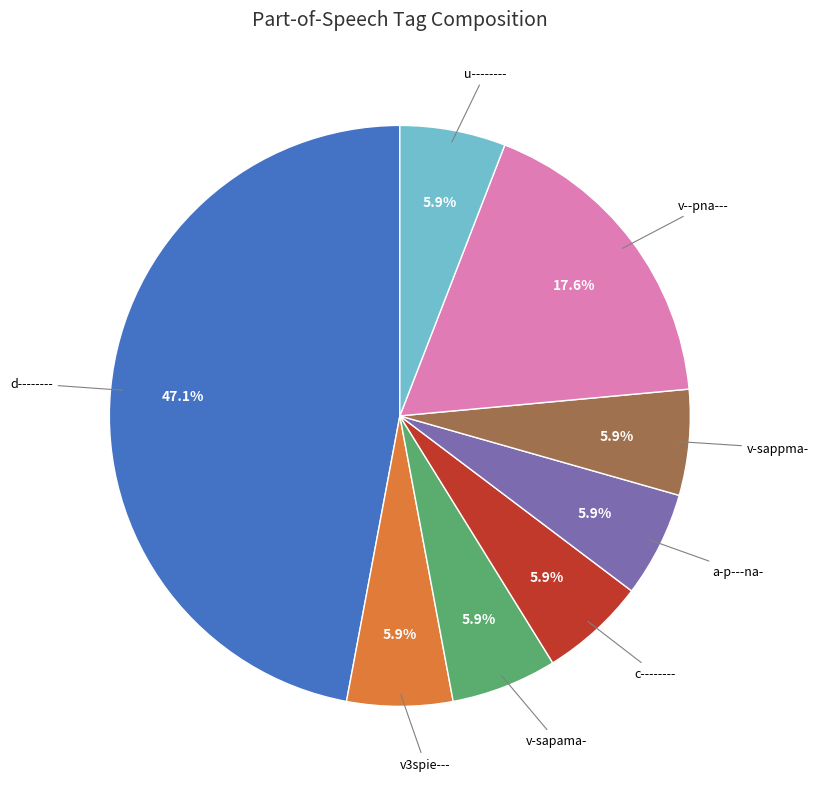

Does any single category account for the majority?

No